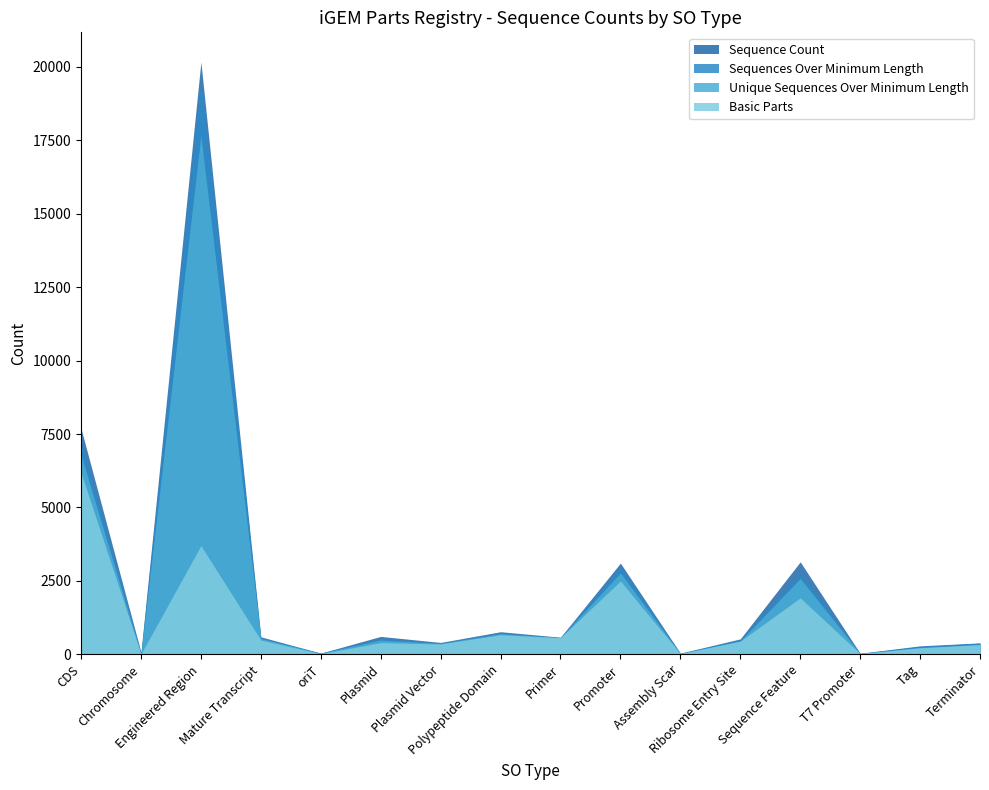

True or false: Unique Sequences Over Minimum Length has more than 0 points higher than both neighbors.

True